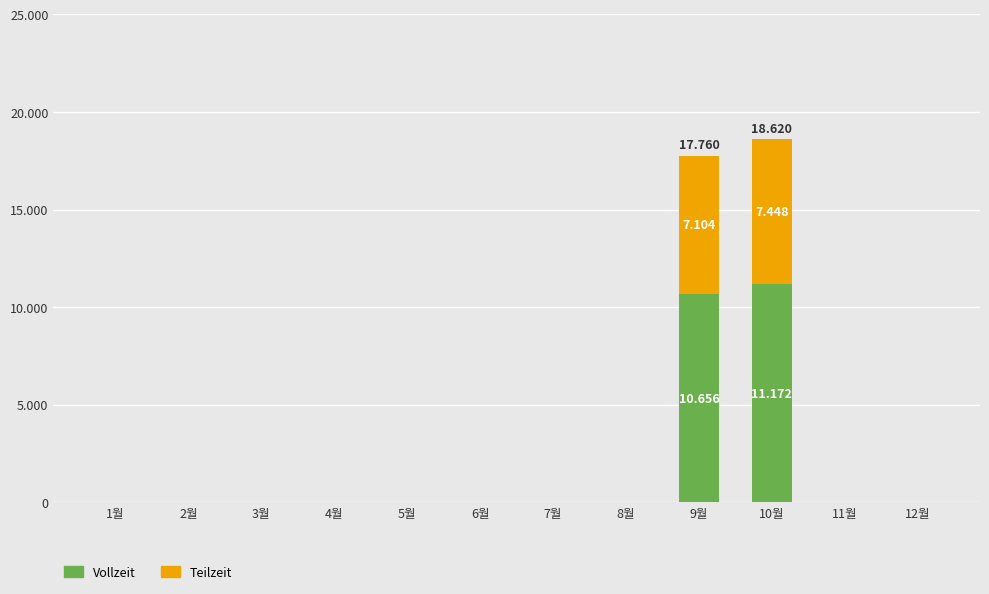

What is the sum of the Vollzeit values at 2월 and 9월?

10656